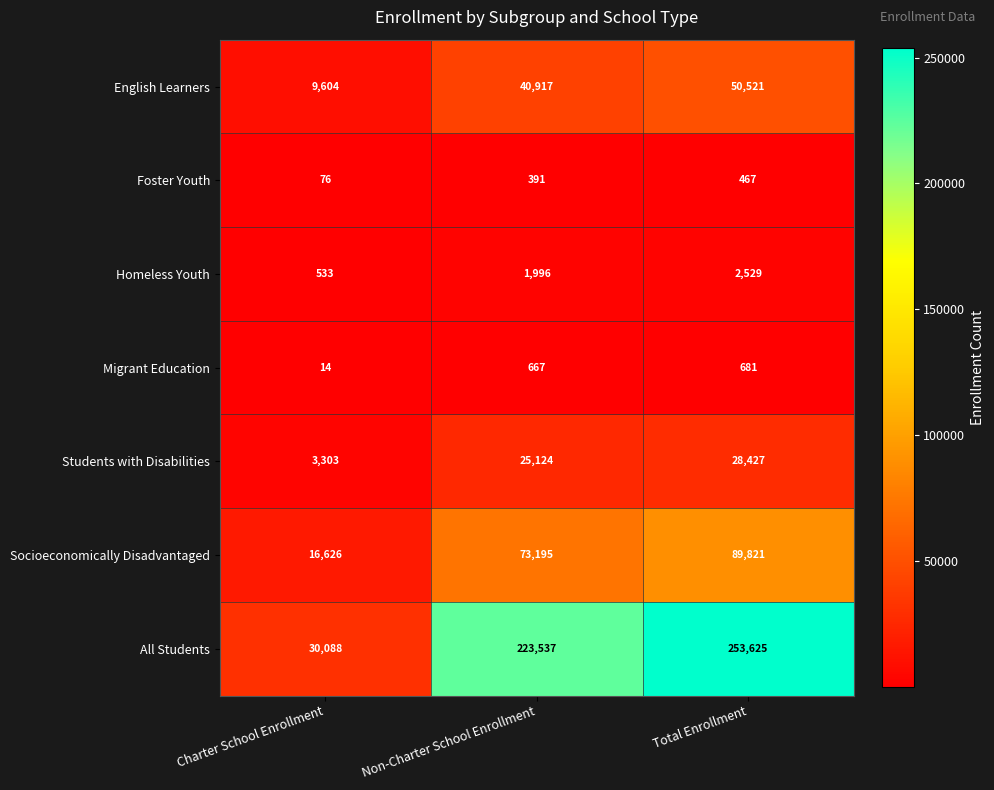

At which category is the sum across all series the highest?

Total Enrollment